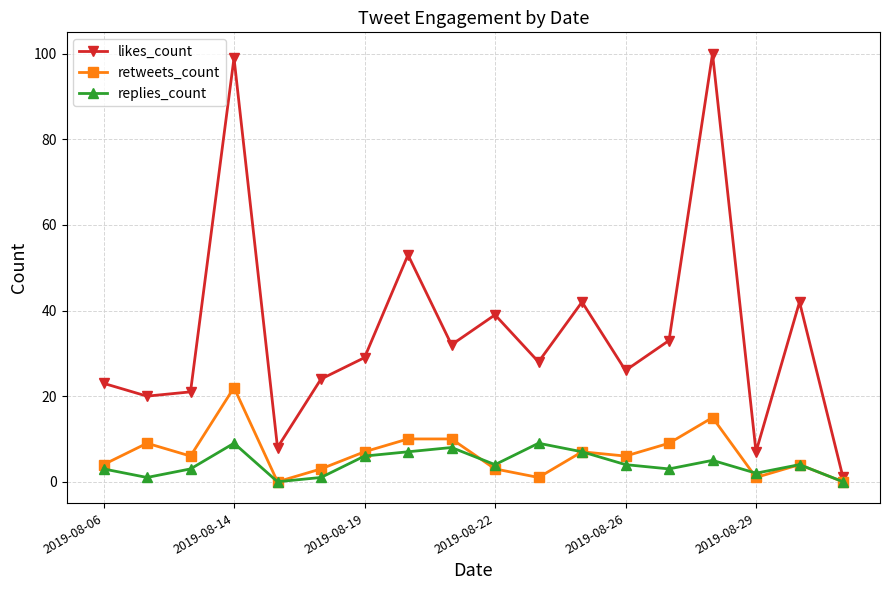

True or false: retweets_count has more than 2 interior local peaks.

True